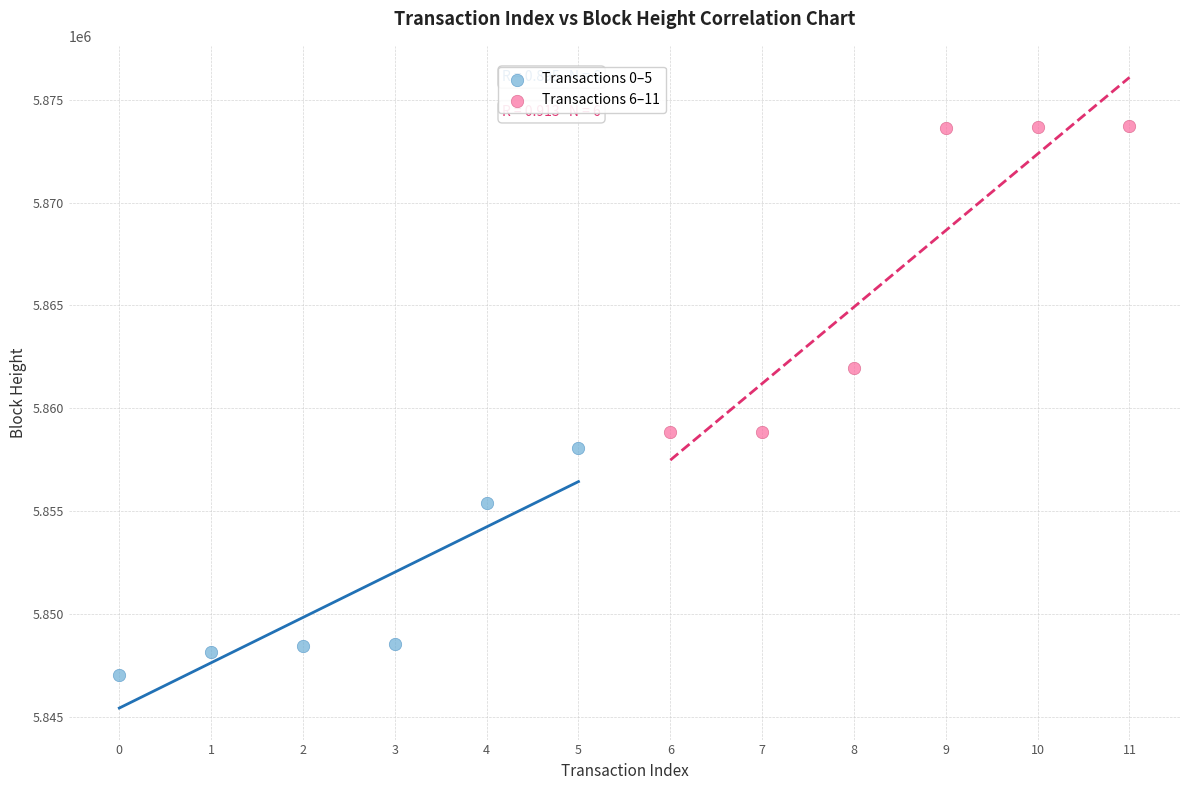

Which series contains the highest Y value?

Transactions 6–11